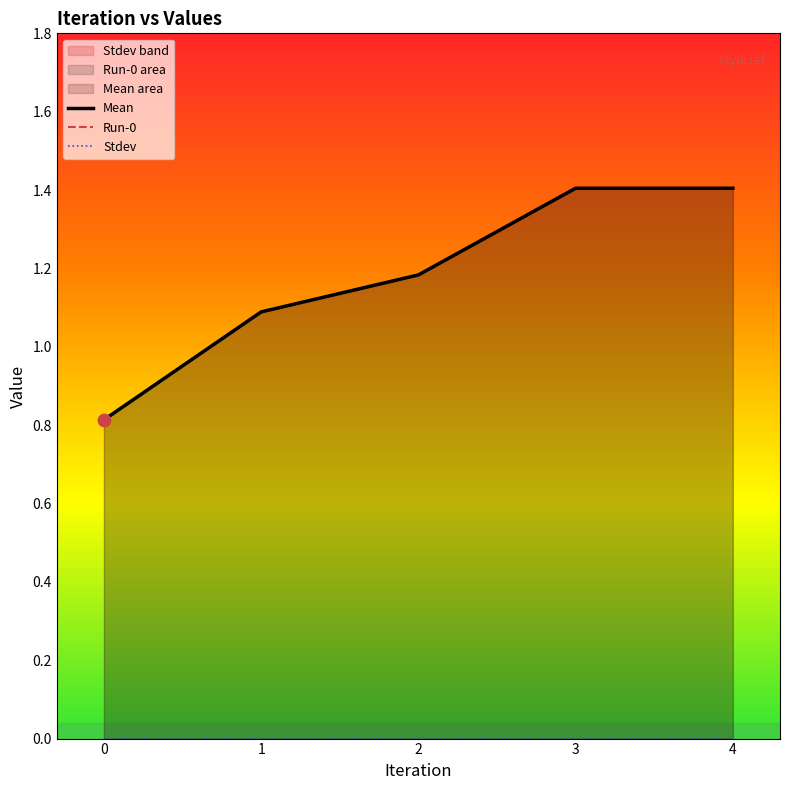

Which series has the widest spread of Y values?

Mean